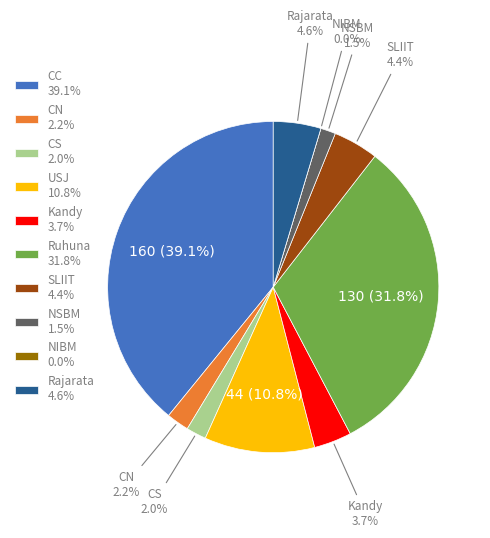

Is it true that Kandy is 4% of the pie?

True